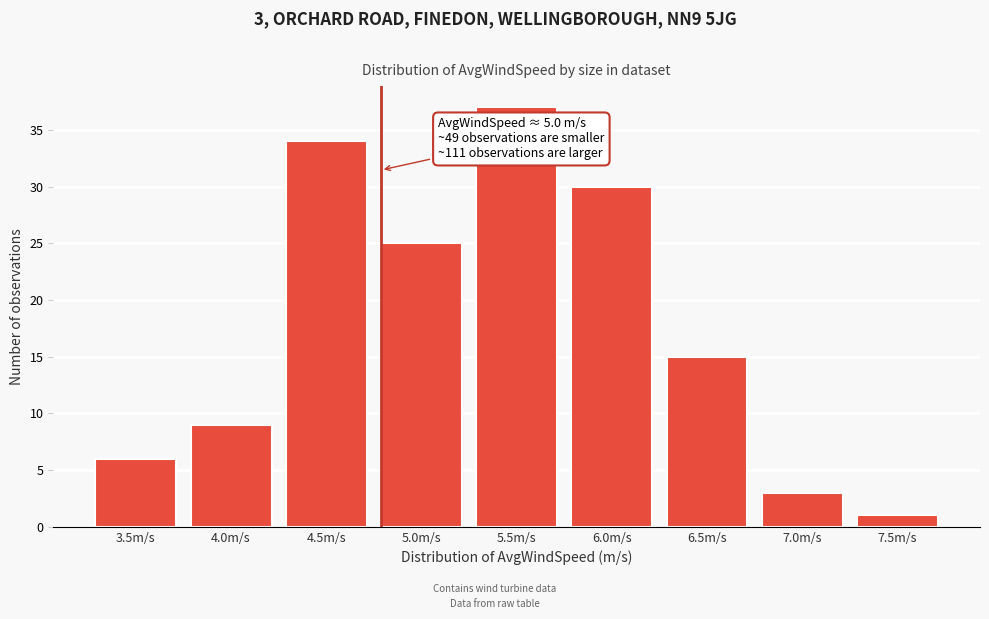

Reading left to right, transcribe all the data shown in this chart.

3.5m/s=6	4.0m/s=9	4.5m/s=34	5.0m/s=25	5.5m/s=37	6.0m/s=30	6.5m/s=15	7.0m/s=3	7.5m/s=1